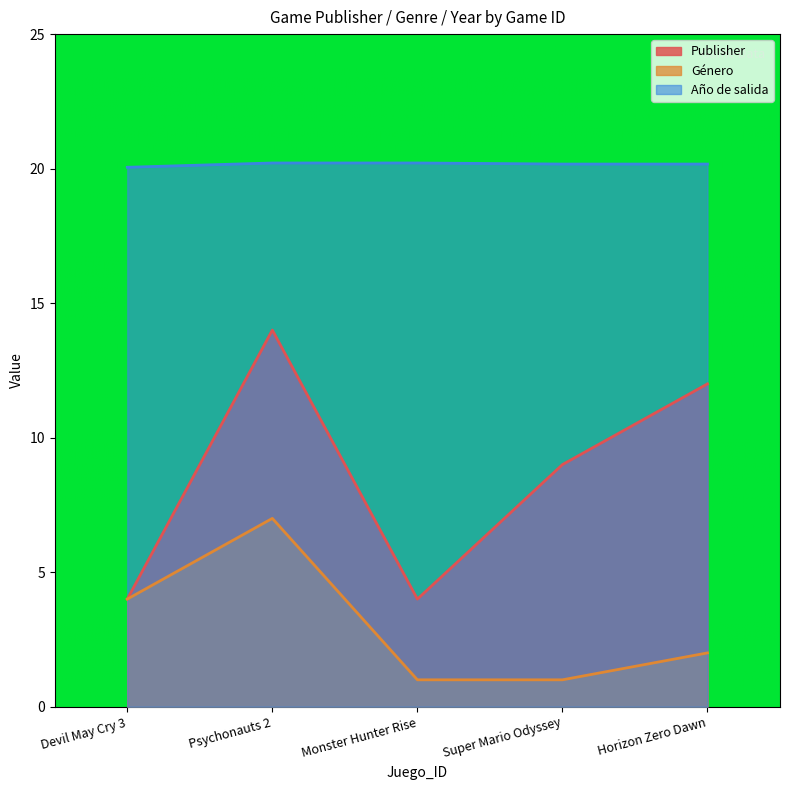

Where is Publisher nearest to the value 9?

Super Mario Odyssey